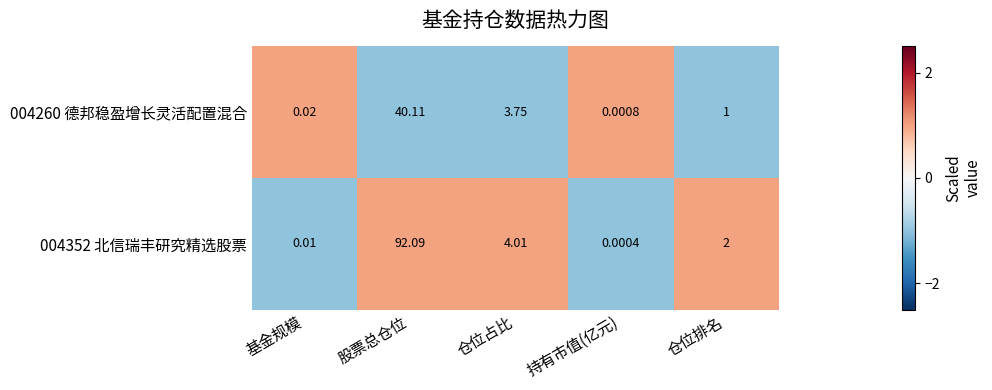

At which category does the chart reach its peak across all series?

股票总仓位